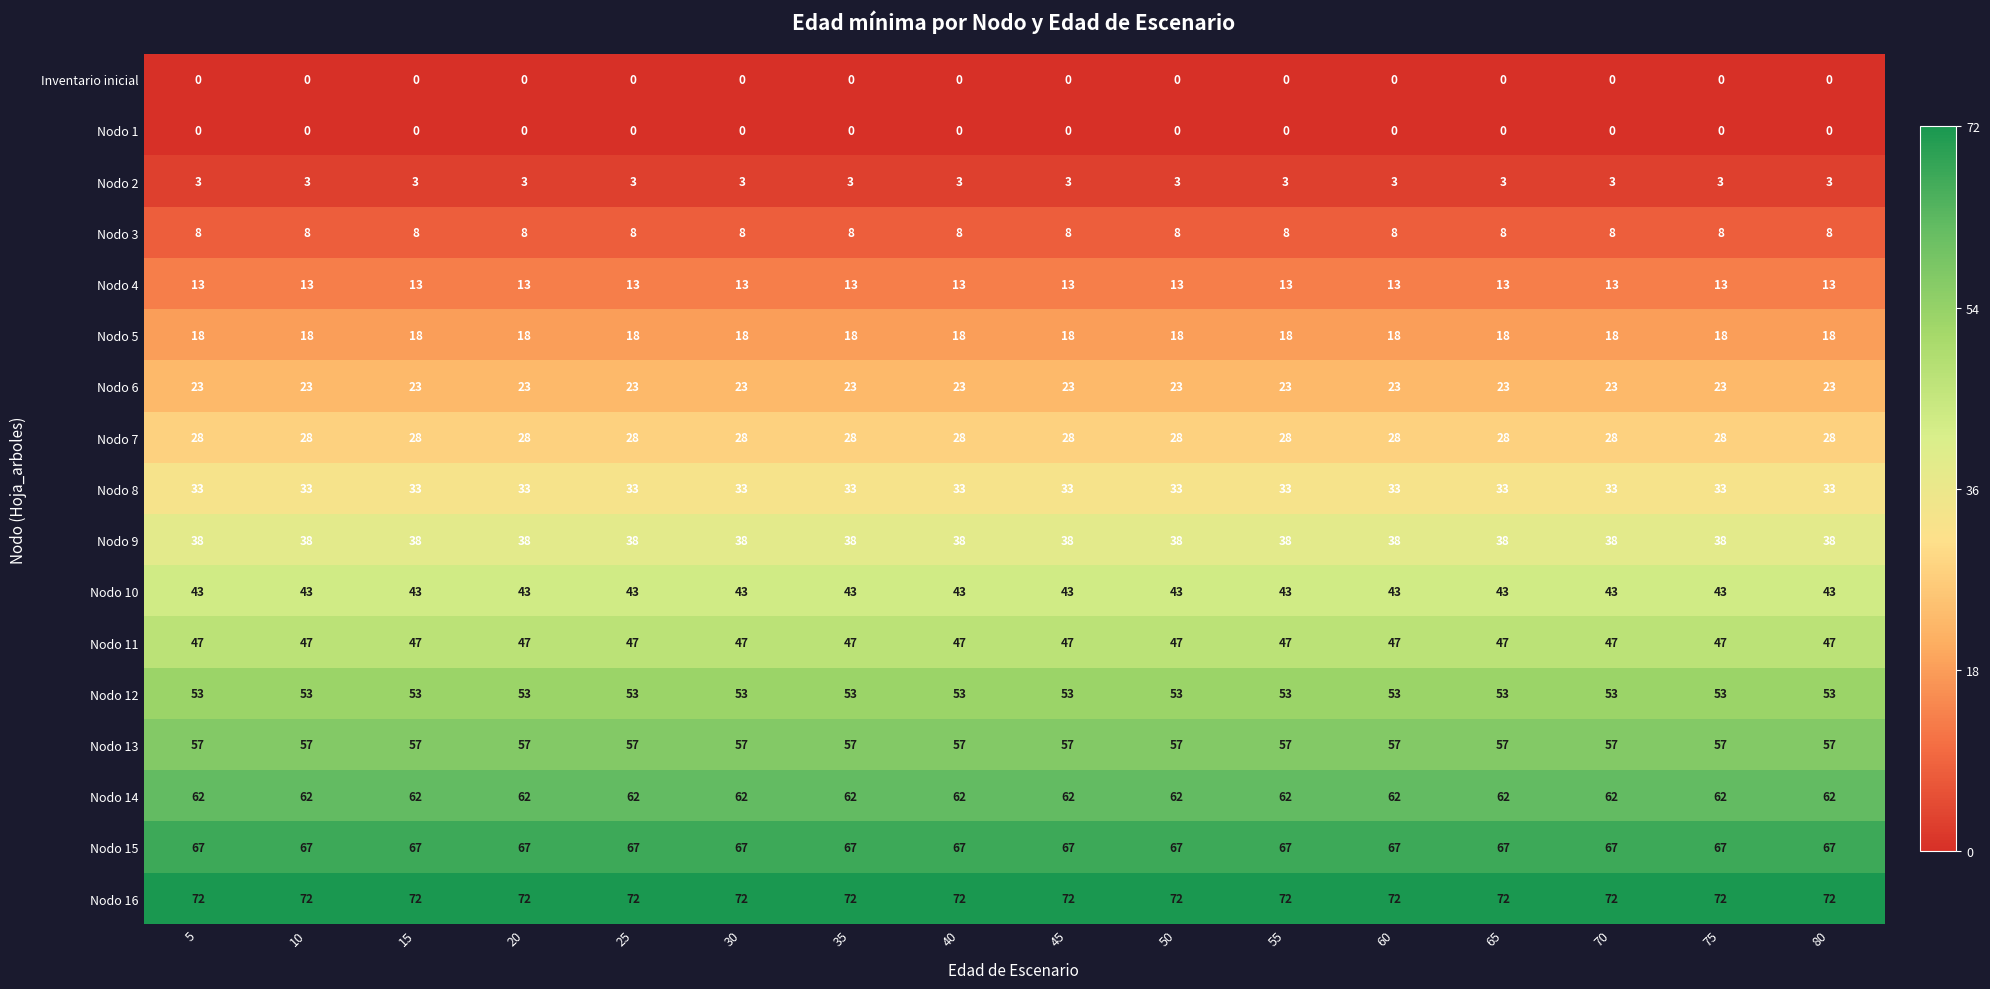

What is the maximum value for Nodo 15?

67